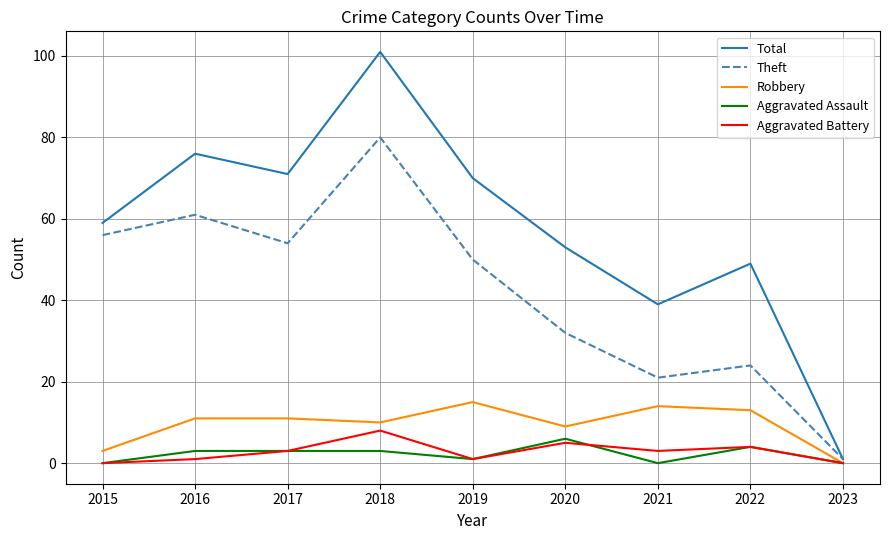

Which series has the largest total across all categories?

Total